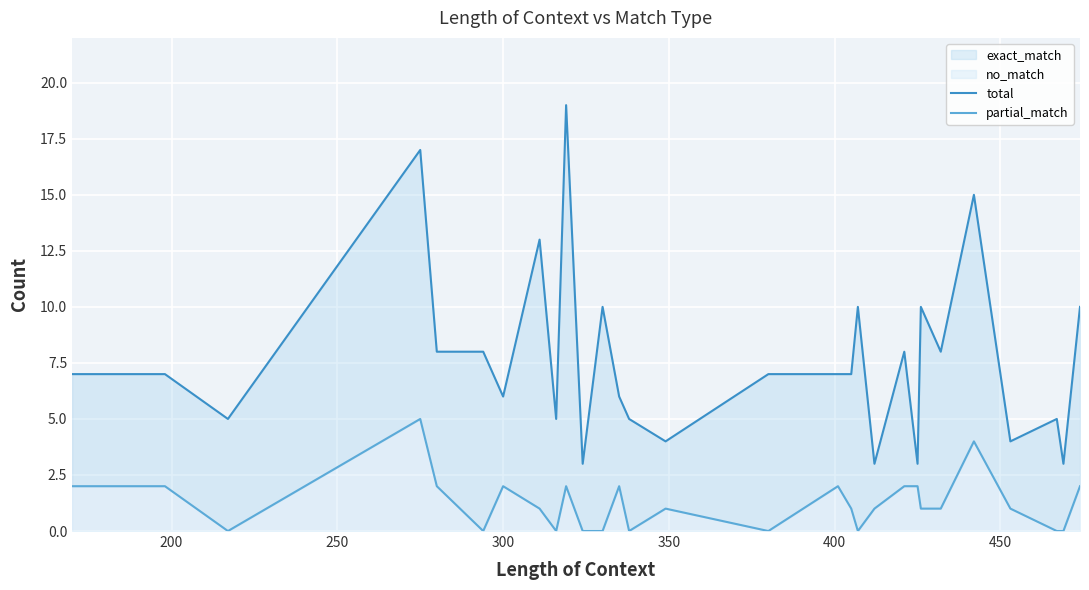

True or false: total and partial_match cross at least once.

False